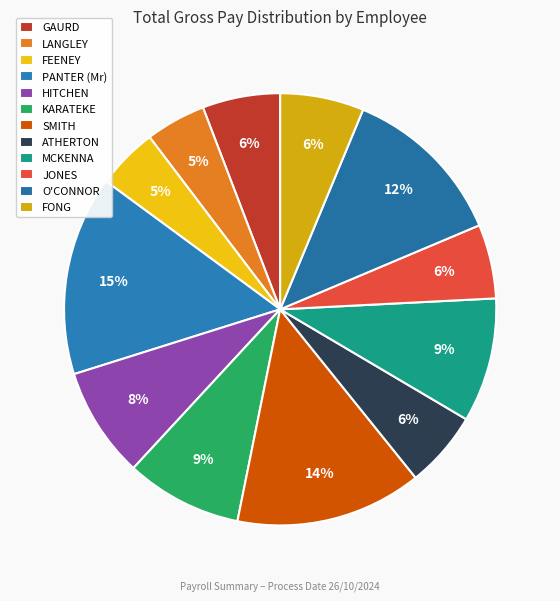

What is the largest slice in the pie chart?

PANTER (Mr)